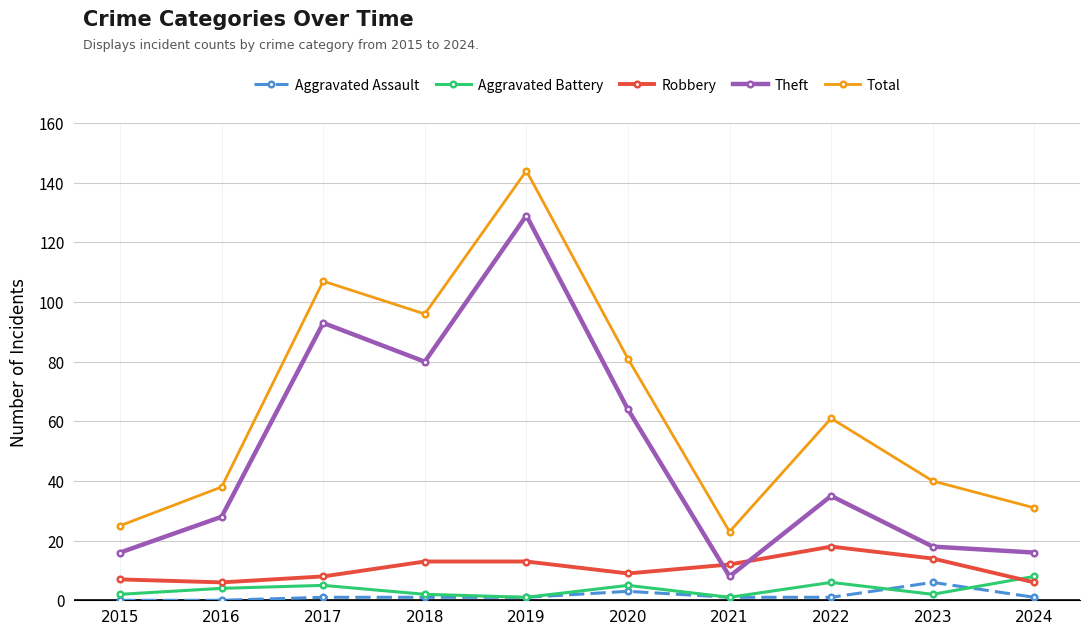

What is the difference between the maximum and minimum values in the Theft series?

121